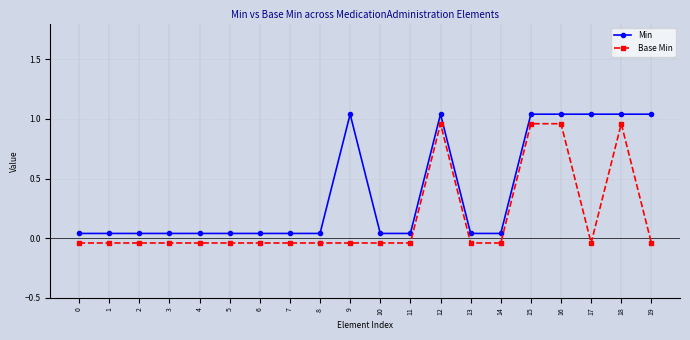

What is the sum of all Base Min values?

3.2